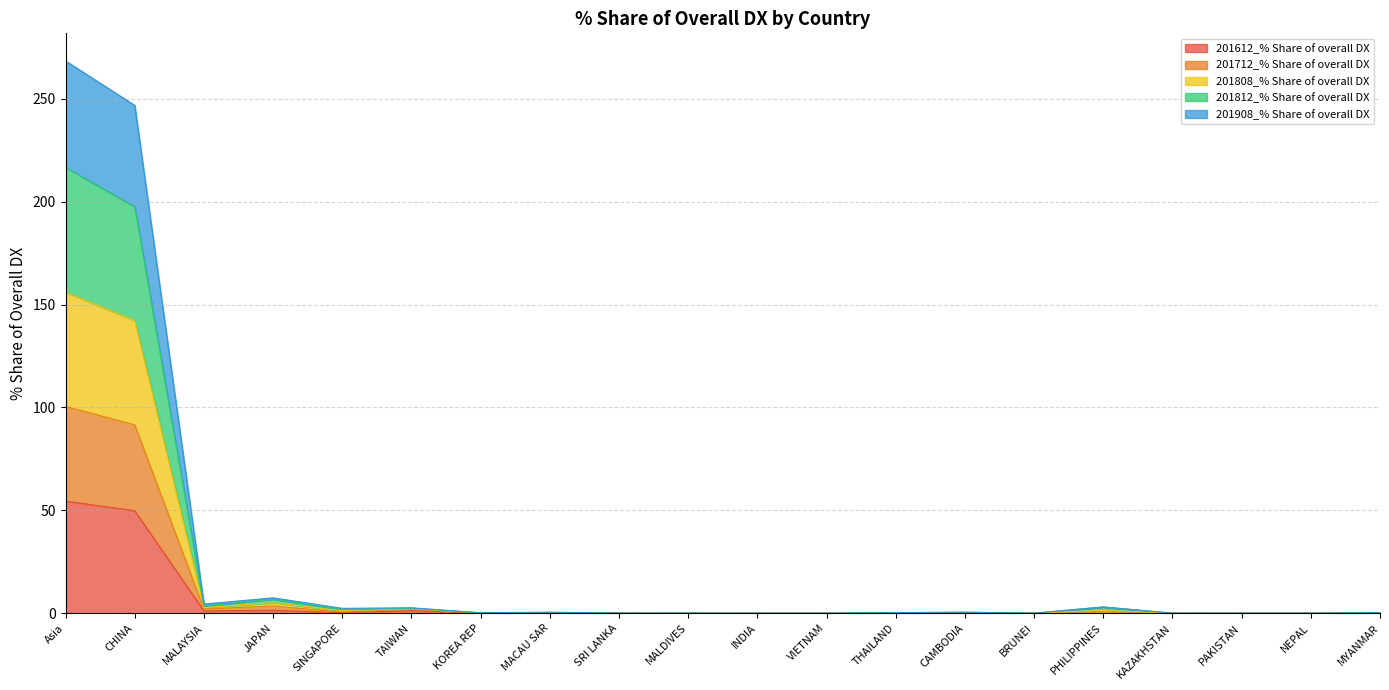

Which has a higher value, Asia or CHINA?

Asia